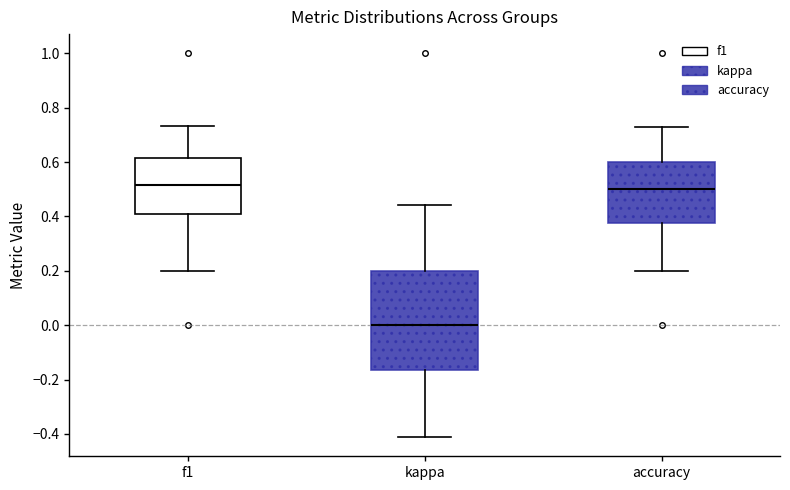

Where does the lower whisker of the box for f1 end on the y-axis? The values are not printed on the chart, so give them approximately, as read against the axis.

0.20